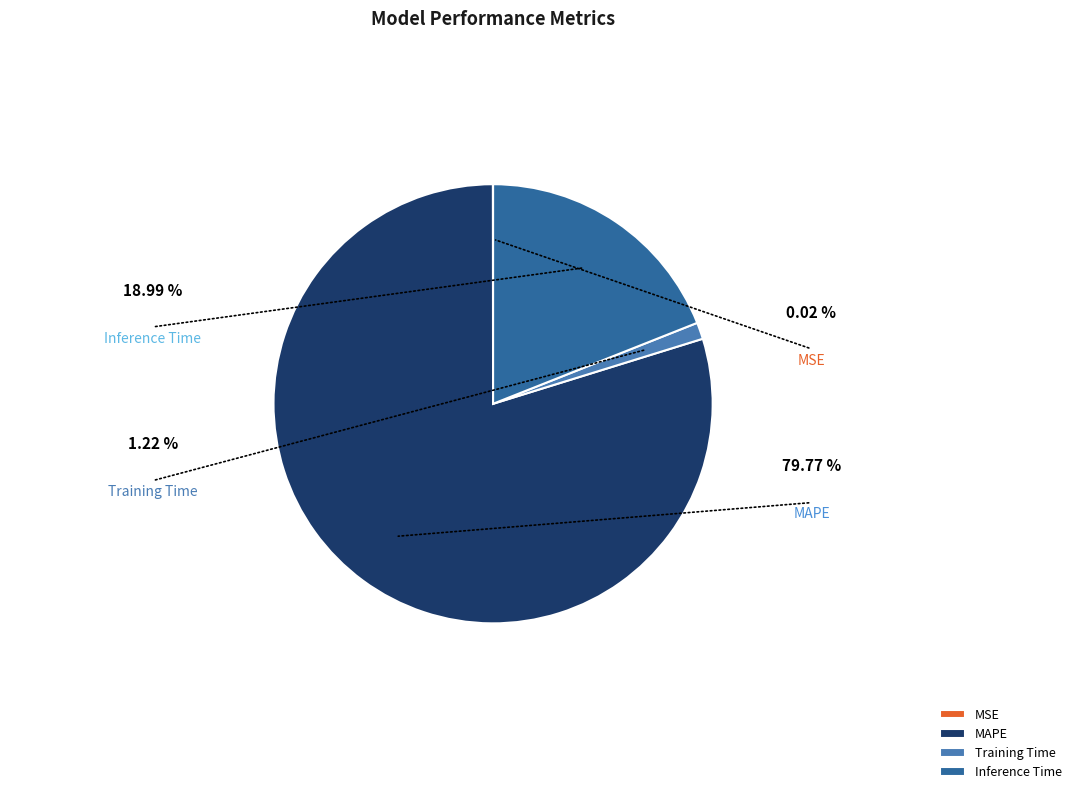

Rank the categories by value from lowest to highest.

MSE, Training Time, Inference Time, MAPE